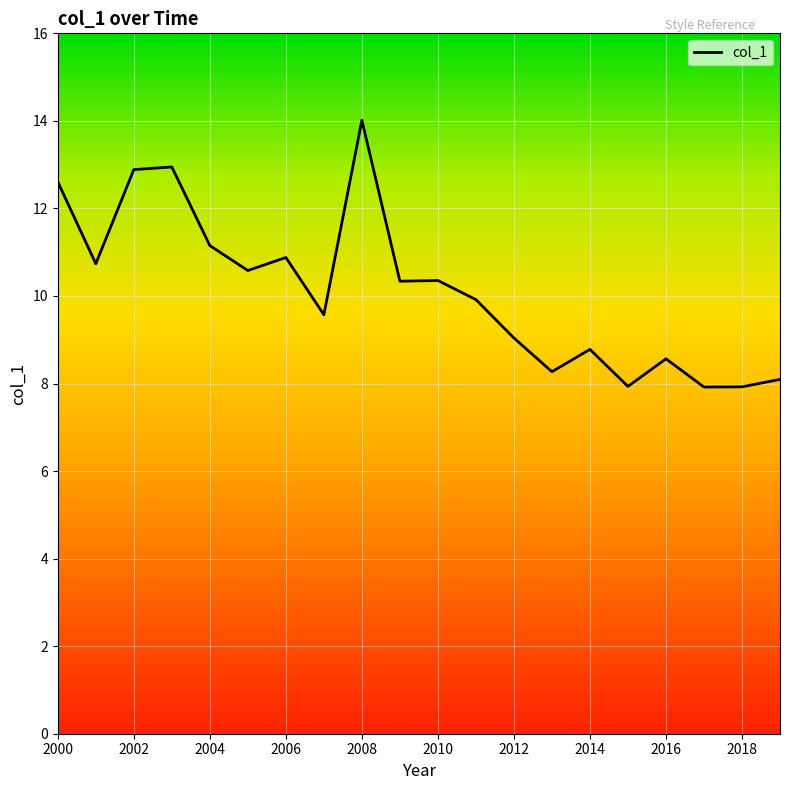

What is the difference between the maximum and minimum values?

6.1